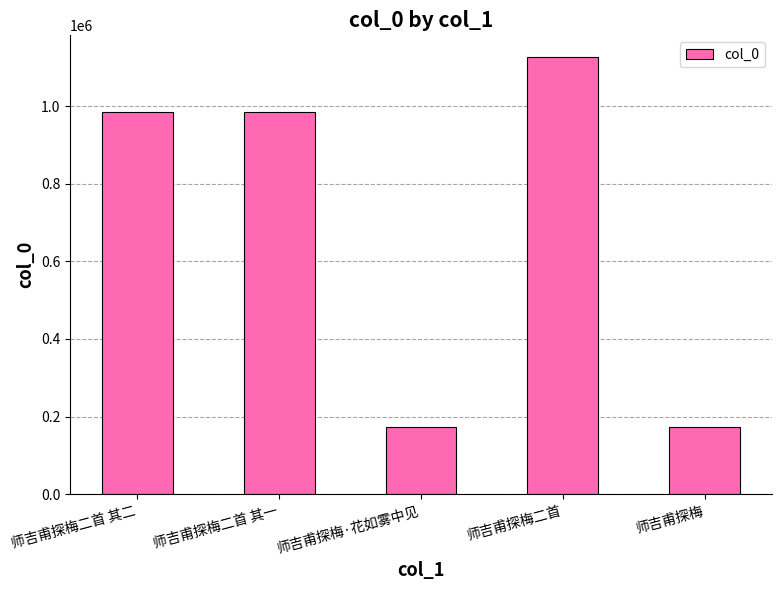

Does the chart contain stacked bars?

No